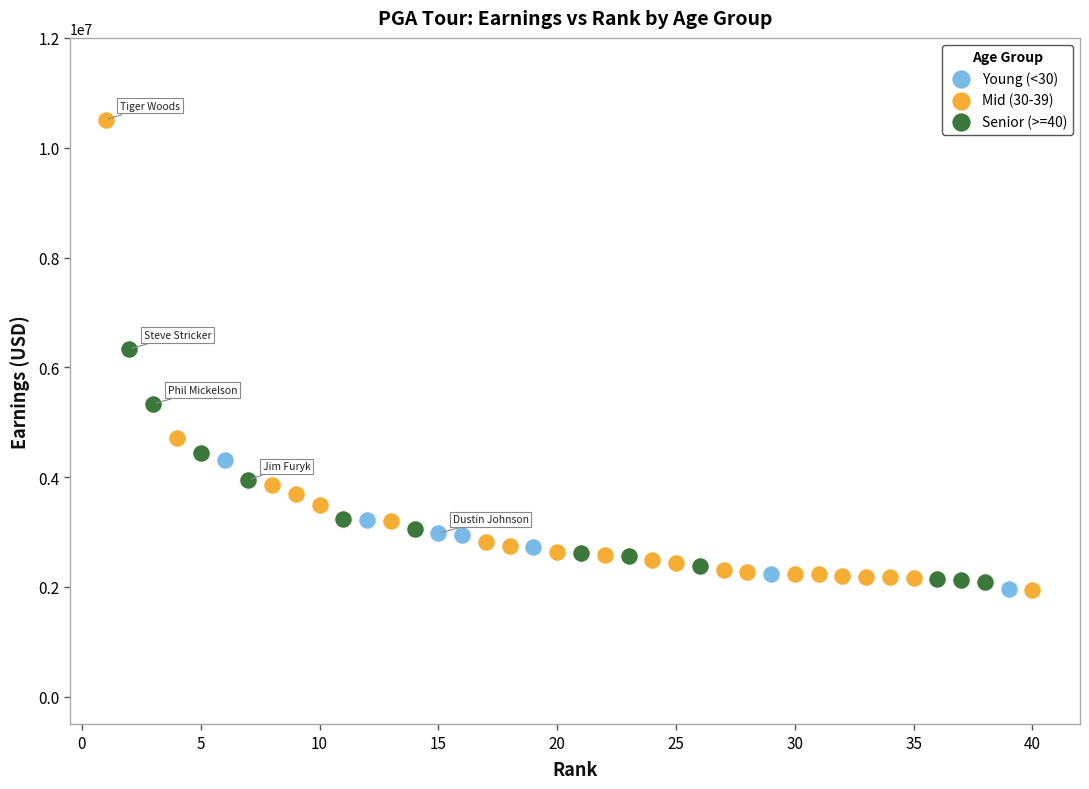

Which series has the largest Y range (max minus min)?

Mid (30-39)